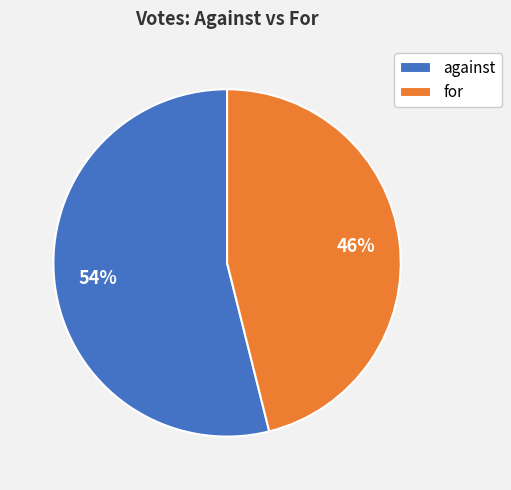

Combined, do for and against account for over 50%?

Yes